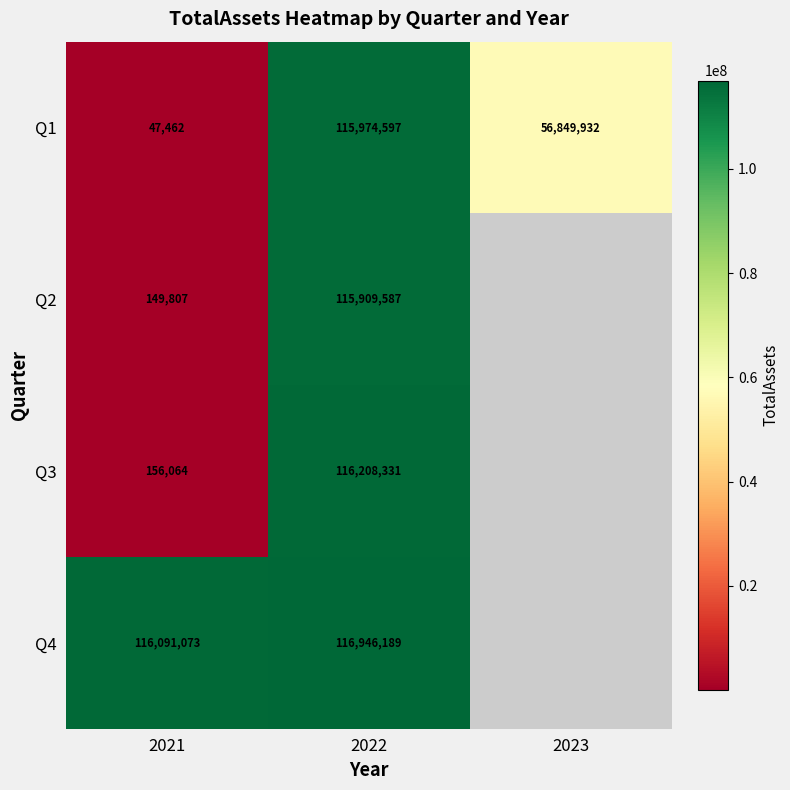

Between 2021 and 2022, which series saw the biggest shift?

Q3